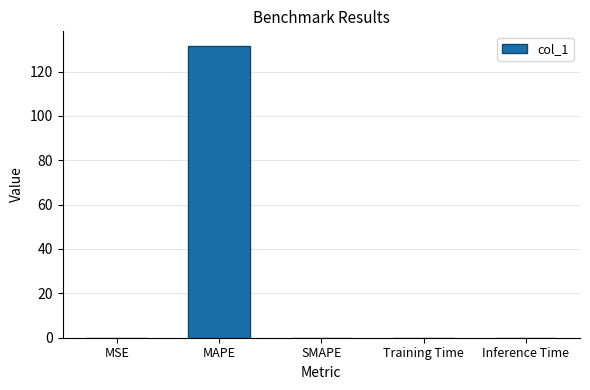

Is it true that the value at SMAPE is 61.4?

False